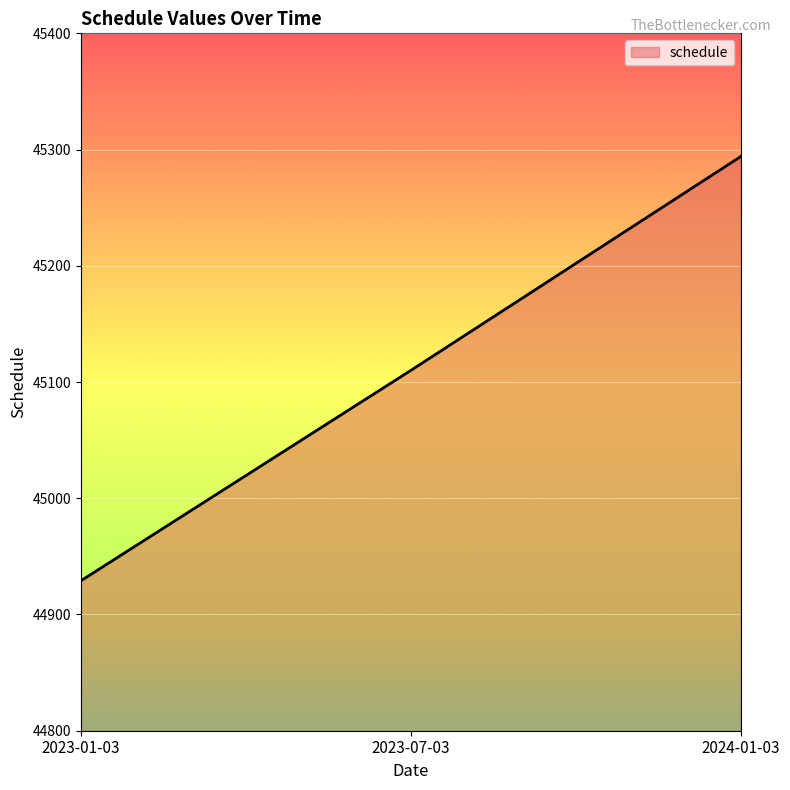

Reading right to left, list all the values displayed in this chart.

2024-01-03=45294	2023-07-03=45110	2023-01-03=44929